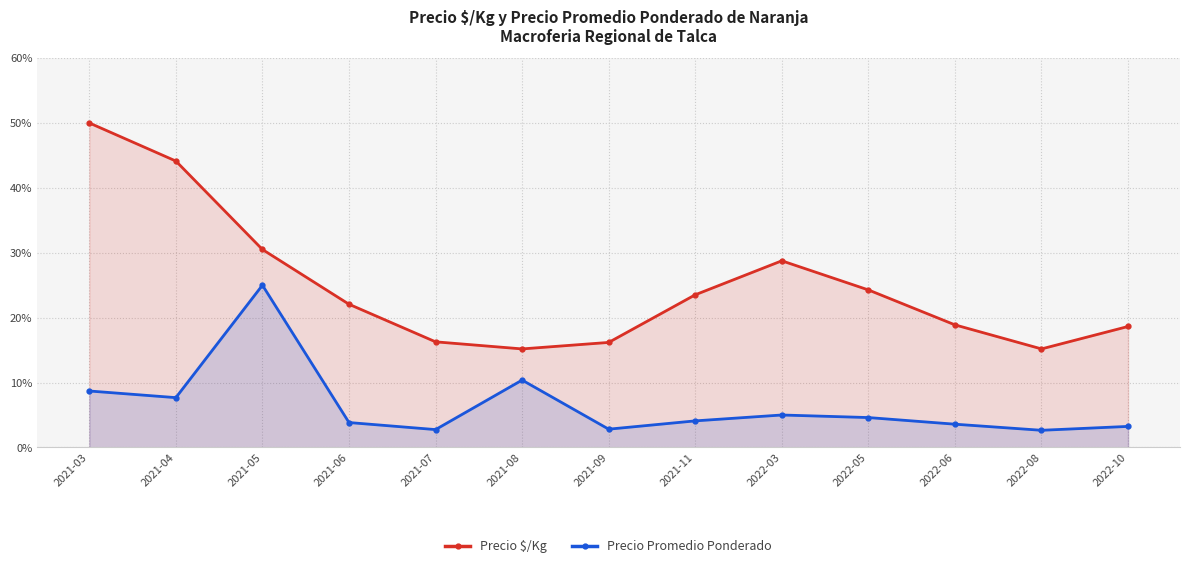

Between 2021-09 and 2022-06, which series saw the biggest shift?

Precio $/Kg